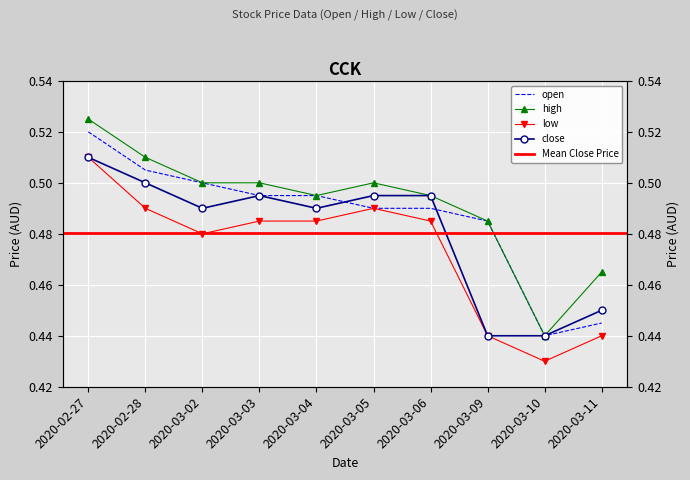

How many distinct data groups are displayed?

4